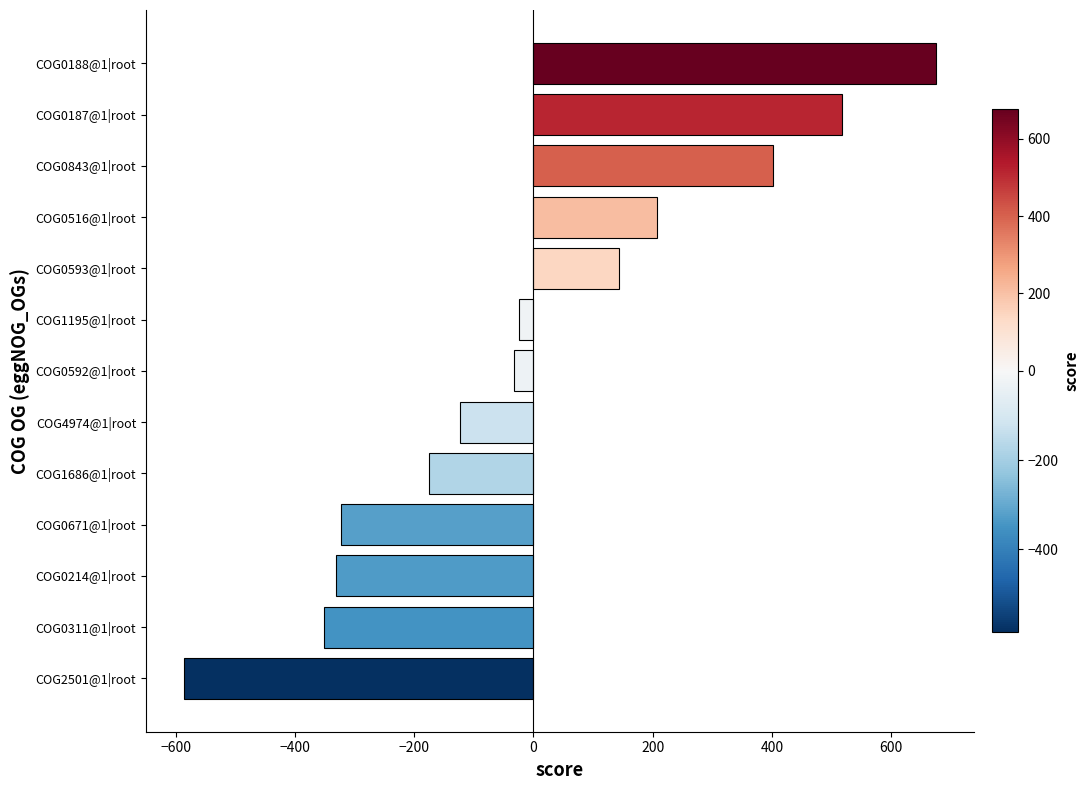

Which category has the lowest value across all series?

COG2501@1|root